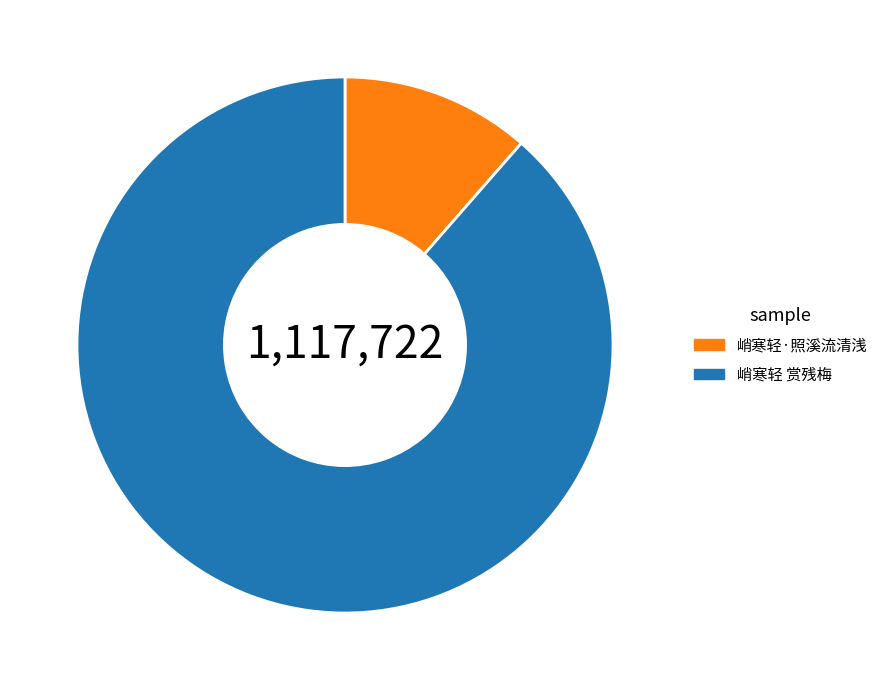

Is it true that 峭寒轻·照溪流清浅 is 11% of the pie?

True